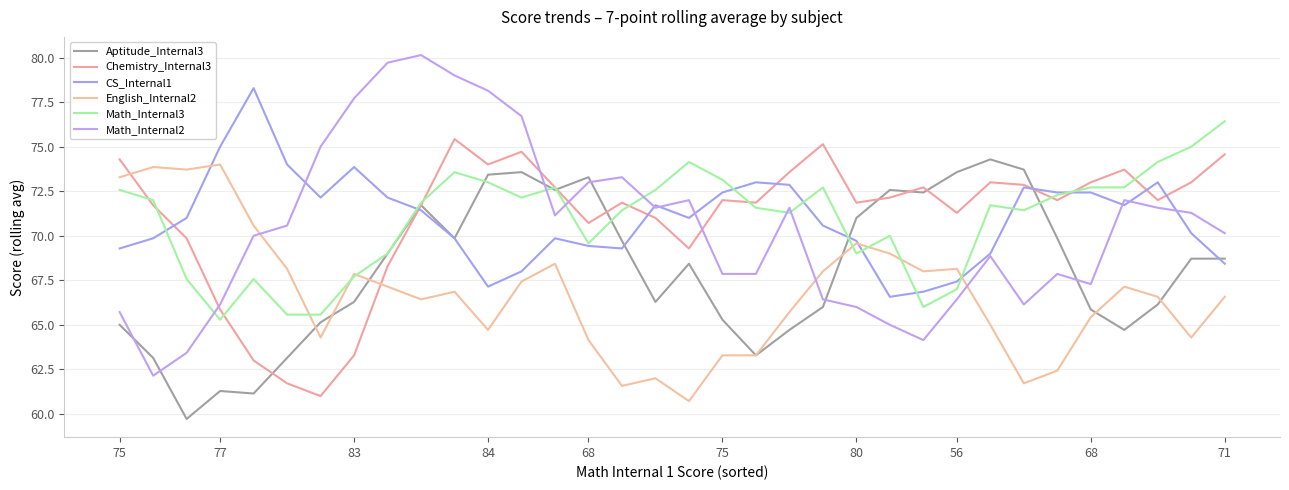

How many interior local peaks does the Math_Internal3 series have?

7